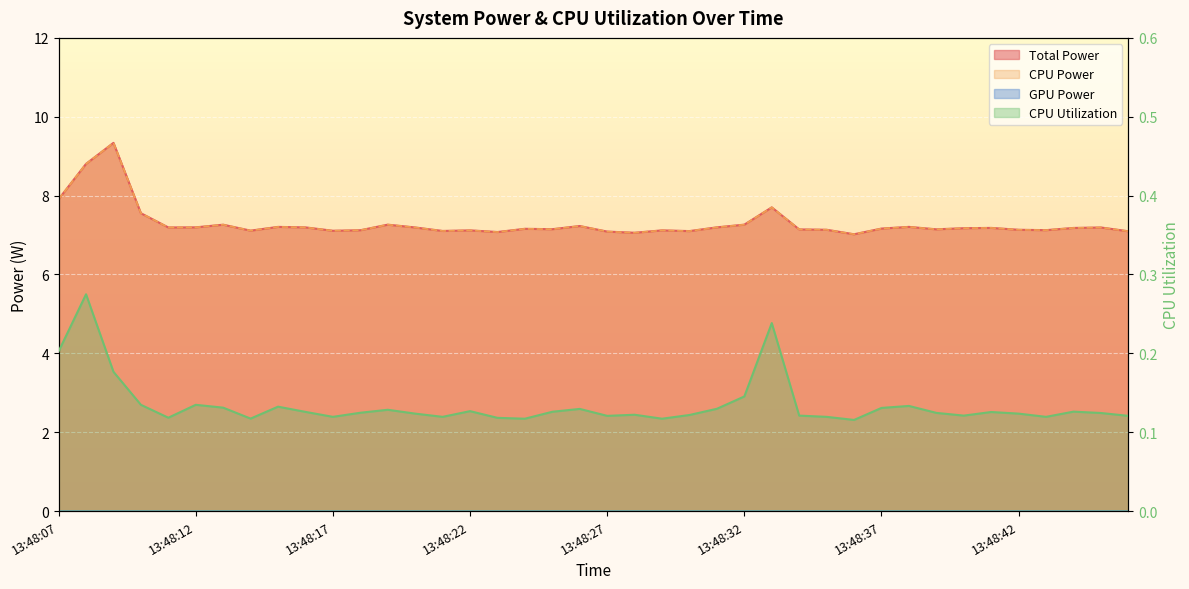

In CPU Power, how many points are higher than both neighbors (excluding endpoints)?

12